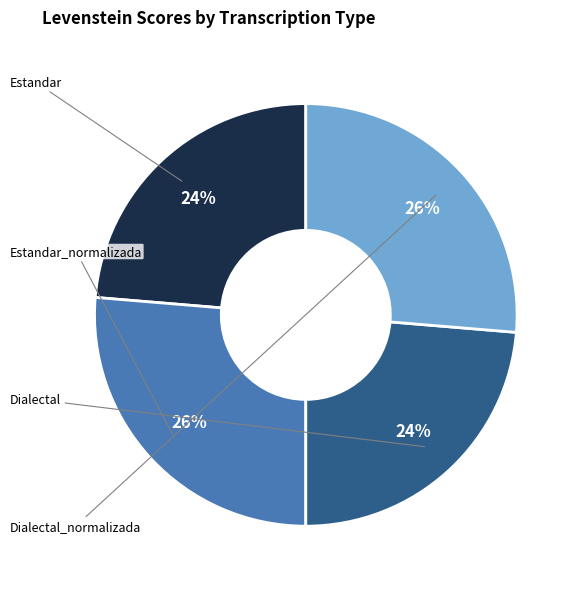

To the nearest percent, what is the combined percentage of Dialectal and Estandar_normalizada?

50%